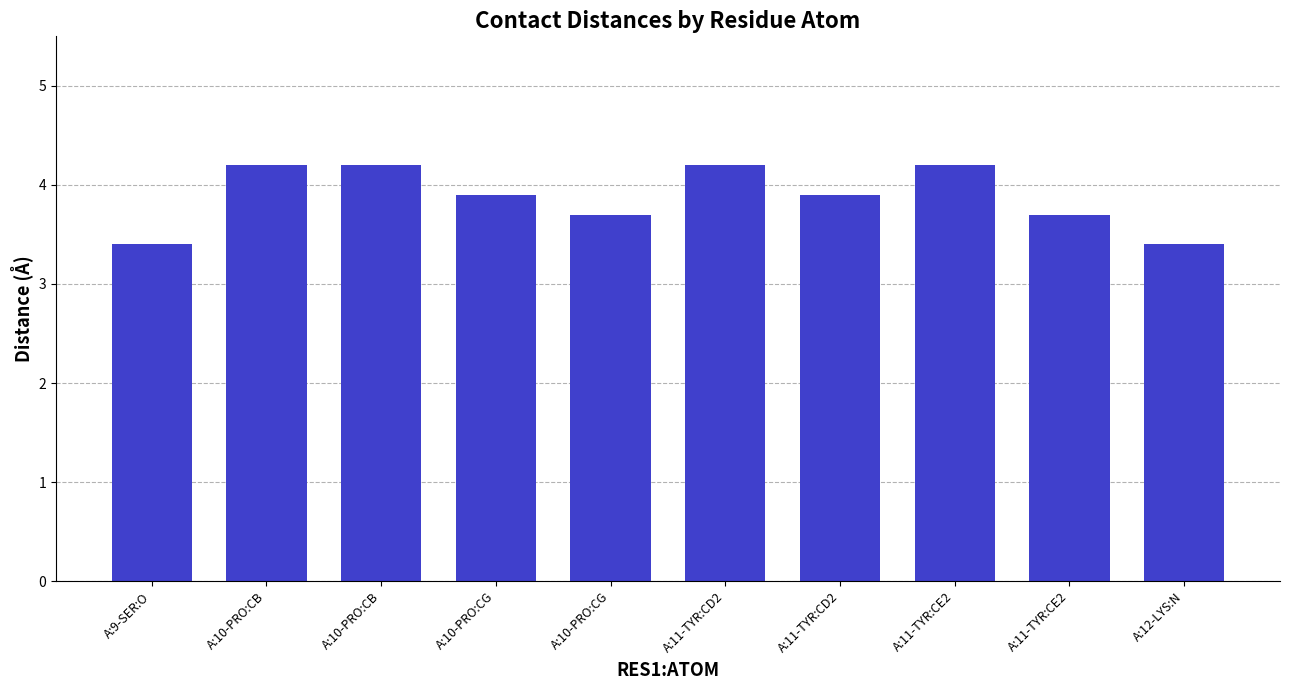

True or false: the data shows 7.3 at A:11-TYR:CD2.

False